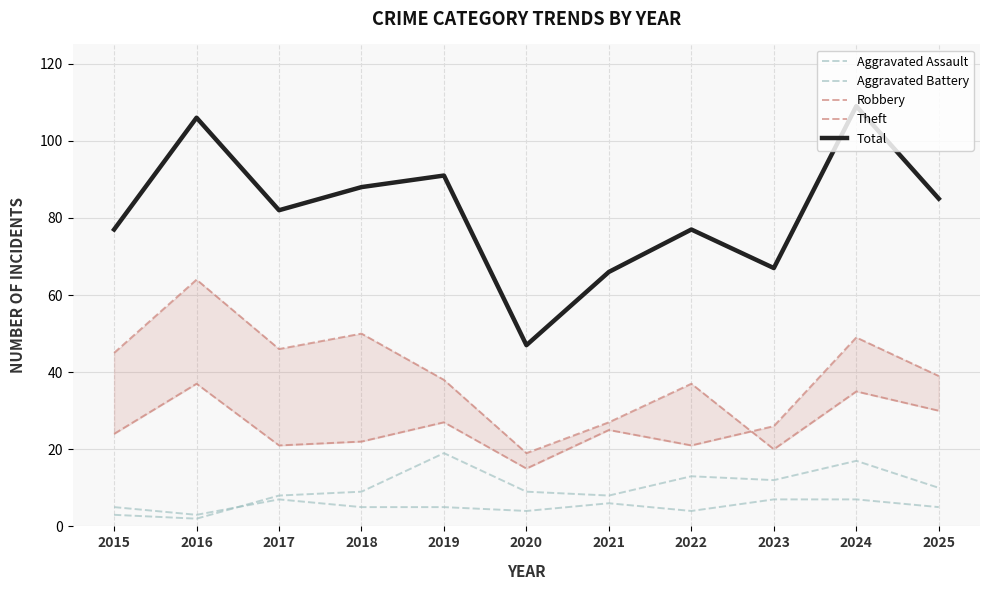

List the labels in order of Total value, largest first.

2024, 2016, 2019, 2018, 2025, 2017, 2015, 2022, 2023, 2021, 2020